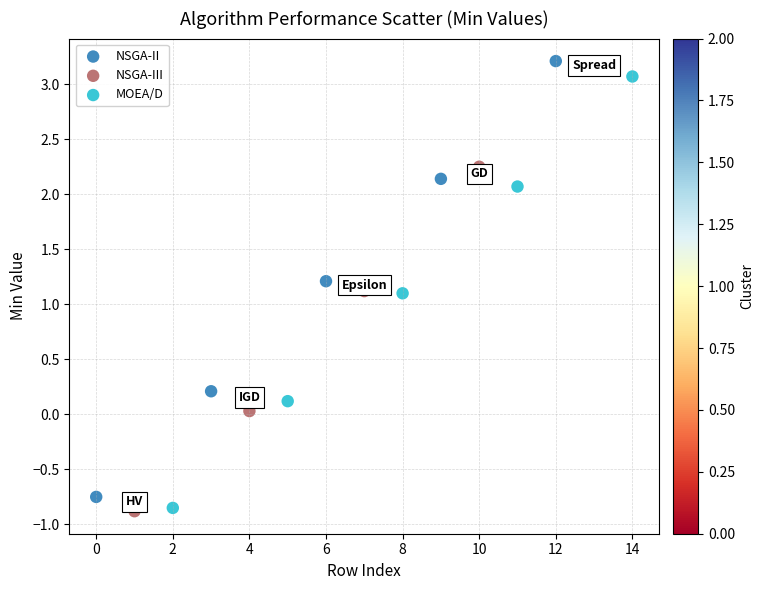

Which series has the largest Y range (max minus min)?

NSGA-III